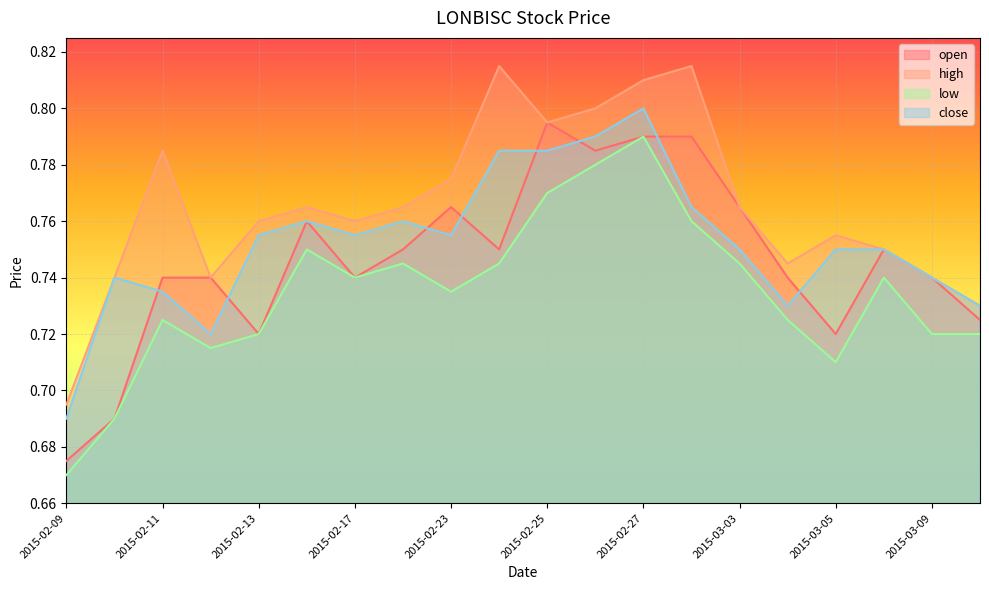

Count the low values in the range 0 to 1.

20